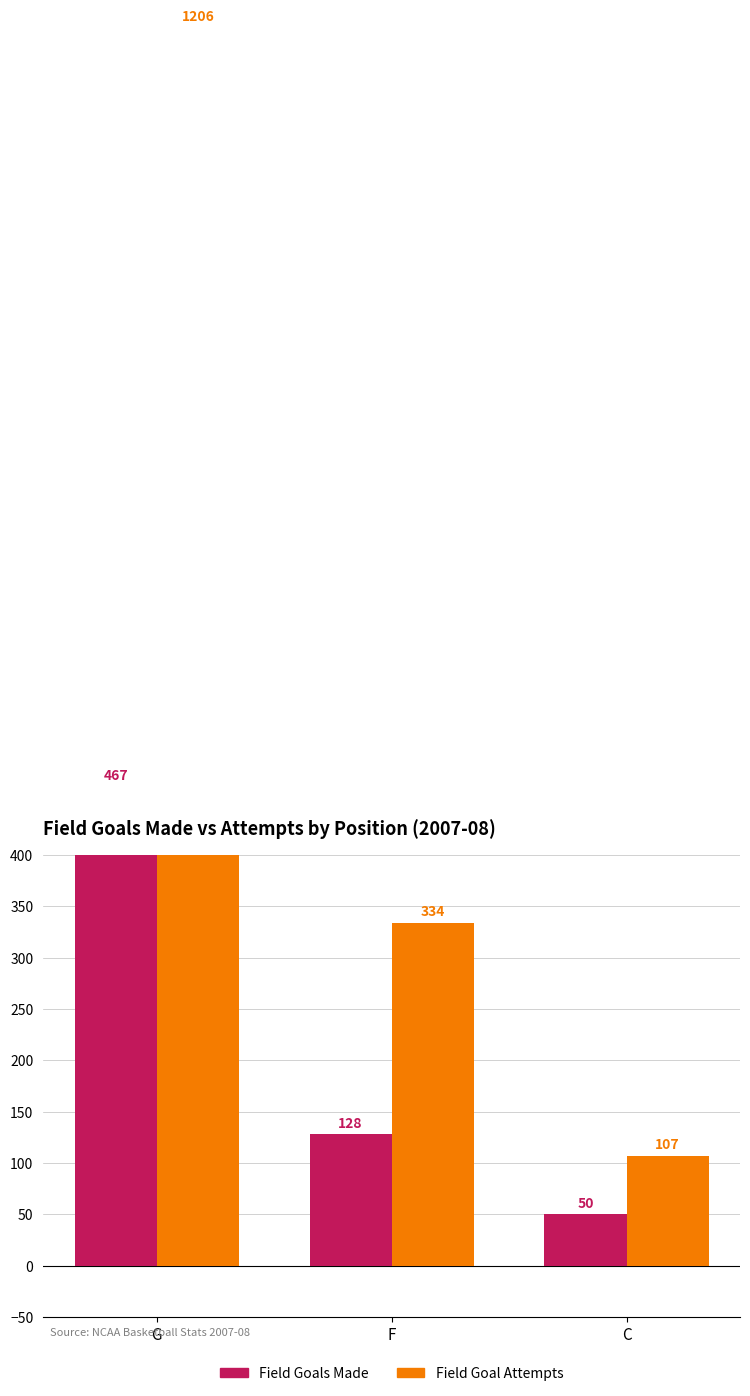

What is the difference between the maximum and minimum values in the Field Goal Attempts series?

1099